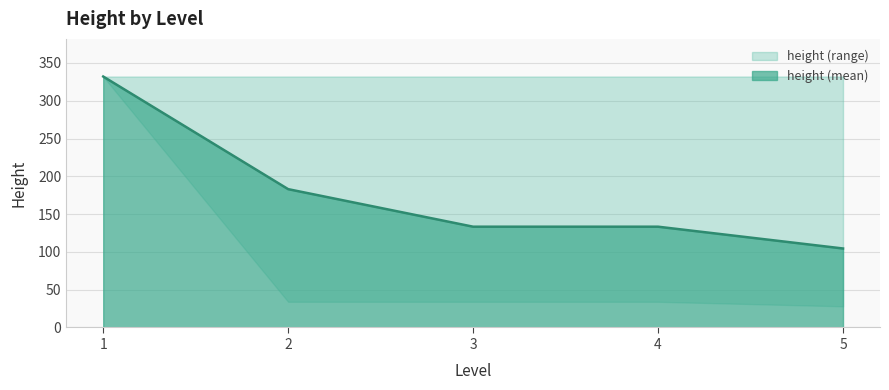

How many categories are shown in the chart?

12